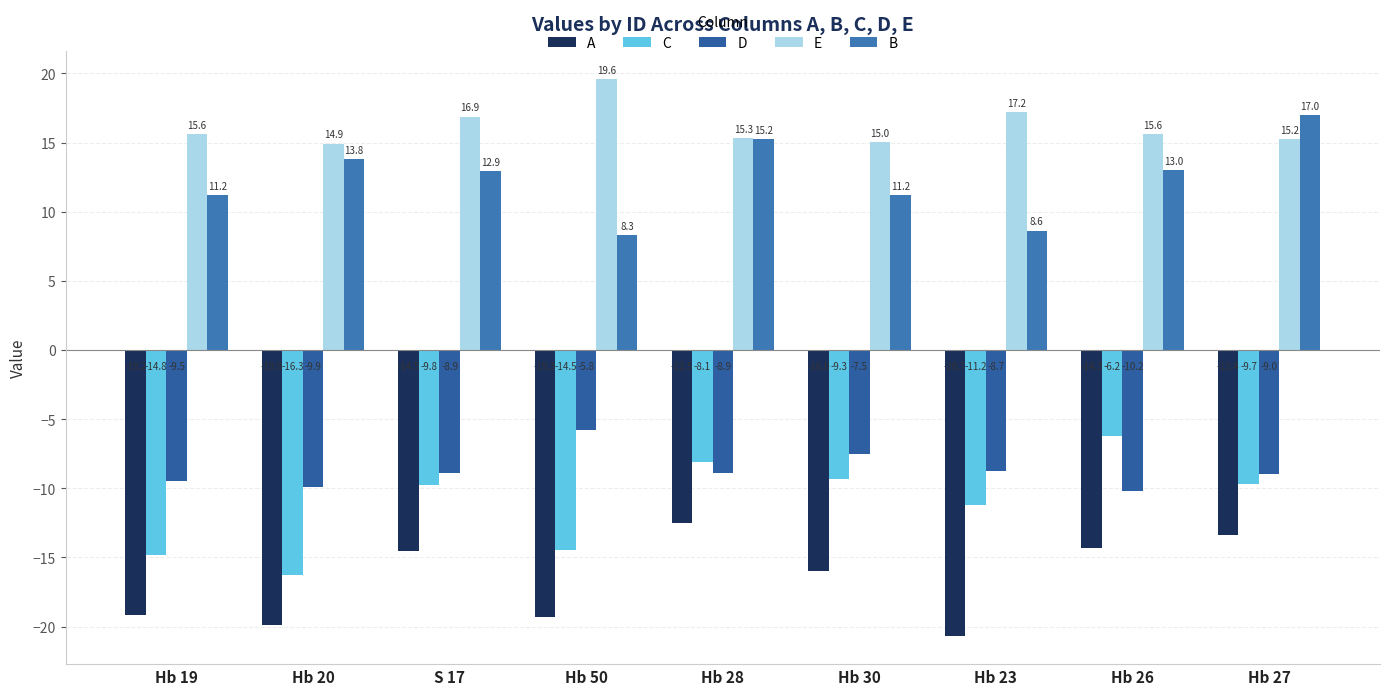

Rank the categories by B value from lowest to highest.

Hb 50, Hb 23, Hb 19, Hb 30, S 17, Hb 26, Hb 20, Hb 28, Hb 27